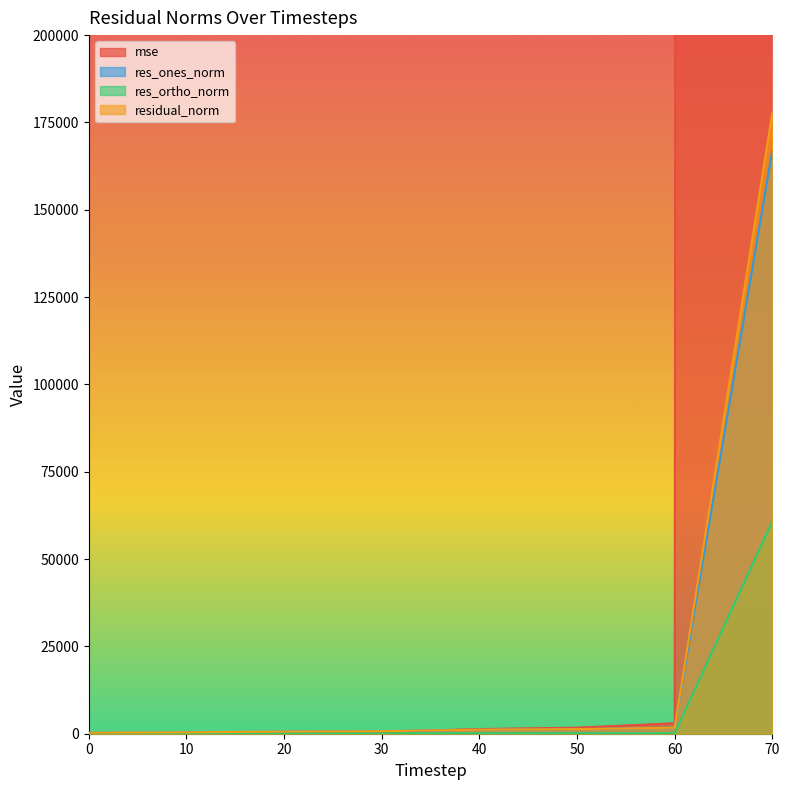

Reading left to right, transcribe all the data shown in this chart.

mse: 0=90.1	10=166.3	20=376.5	30=522.1	40=1339.5	50=1721.4	60=3000.5	70=31594549.3
res_ones_norm: 0=264.6	10=386.5	20=599.0	30=710.0	40=1149.5	50=1304.2	60=1727.0	70=167020.4
res_ortho_norm: 0=141.7	10=130.0	20=132.9	30=133.8	40=134.3	50=143.0	60=134.7	70=60817.3
residual_norm: 0=300.2	10=407.7	20=613.6	30=722.5	40=1157.3	50=1312.0	60=1732.2	70=177748.6